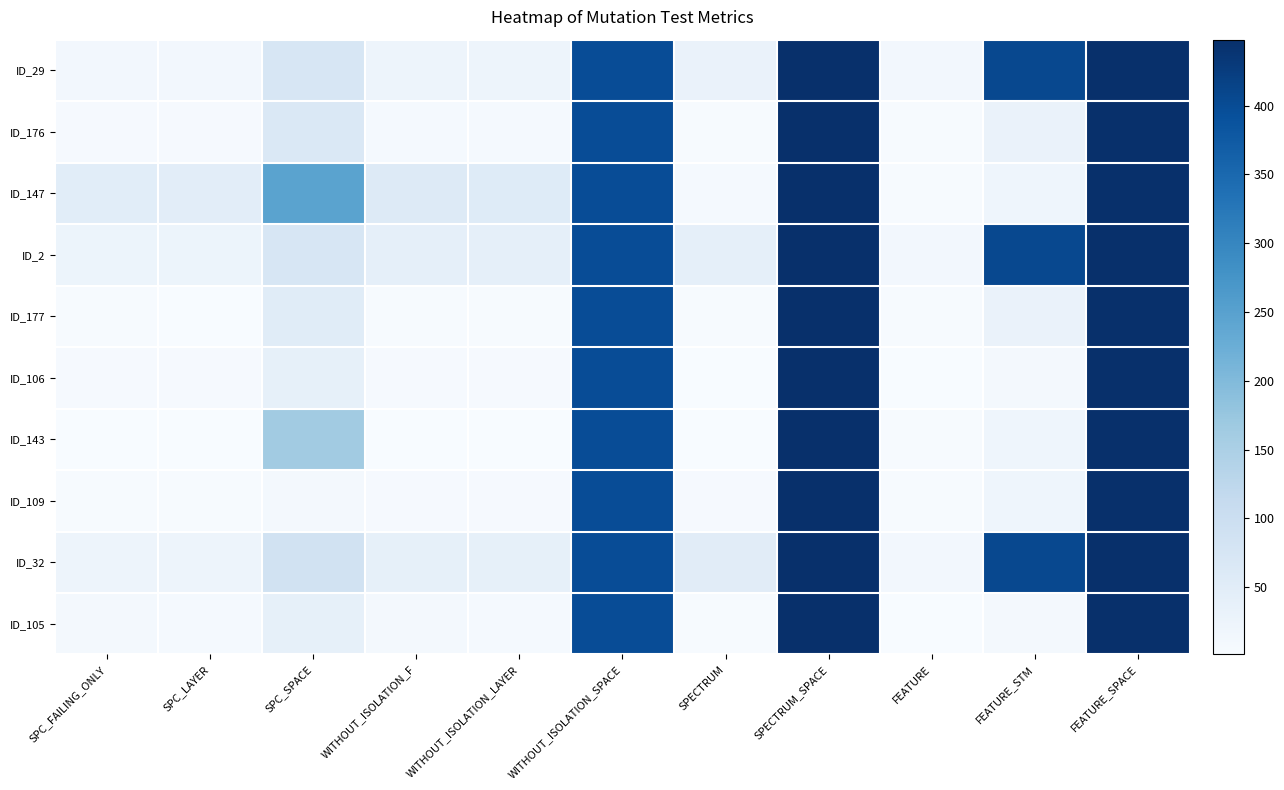

What is the smallest value displayed?

1